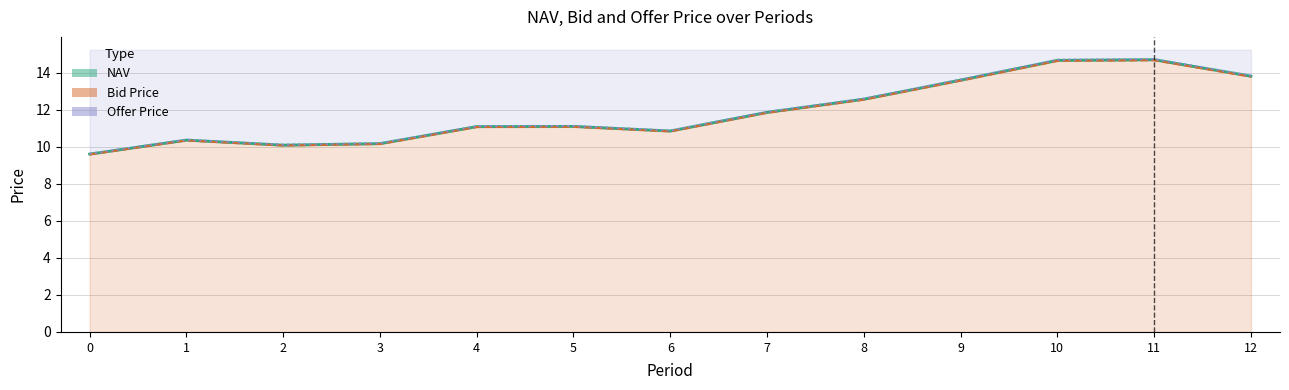

How many categories are shown in the chart?

13